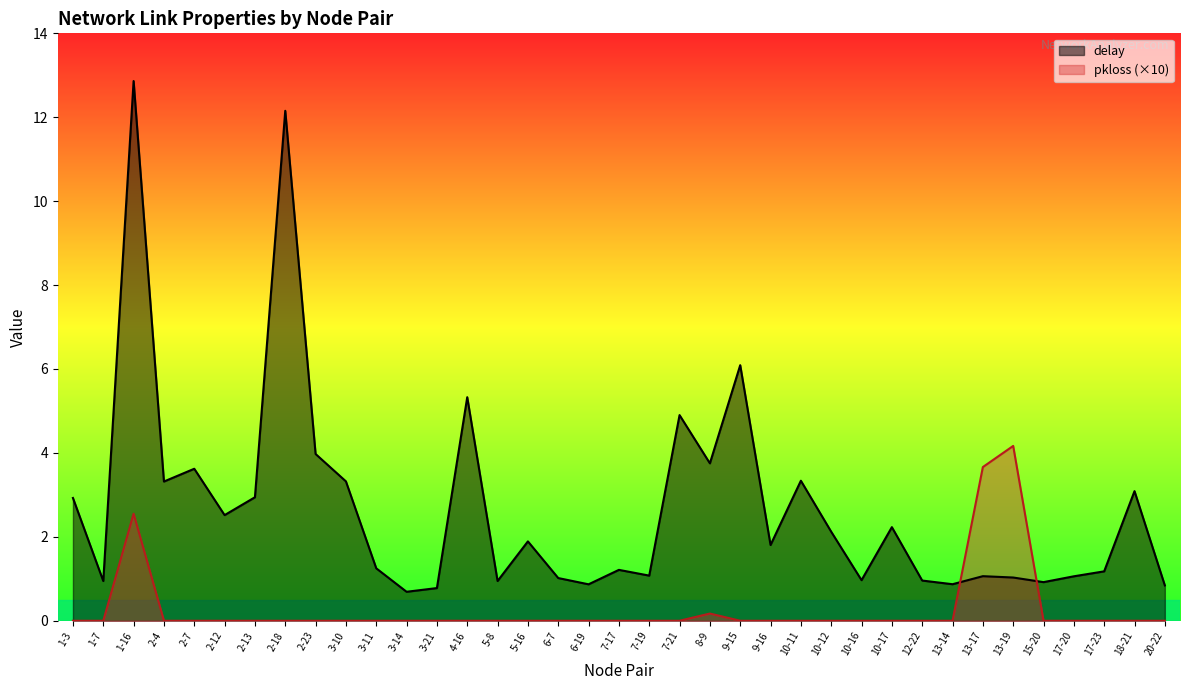

How many intersections are there between pkloss and delay?

2